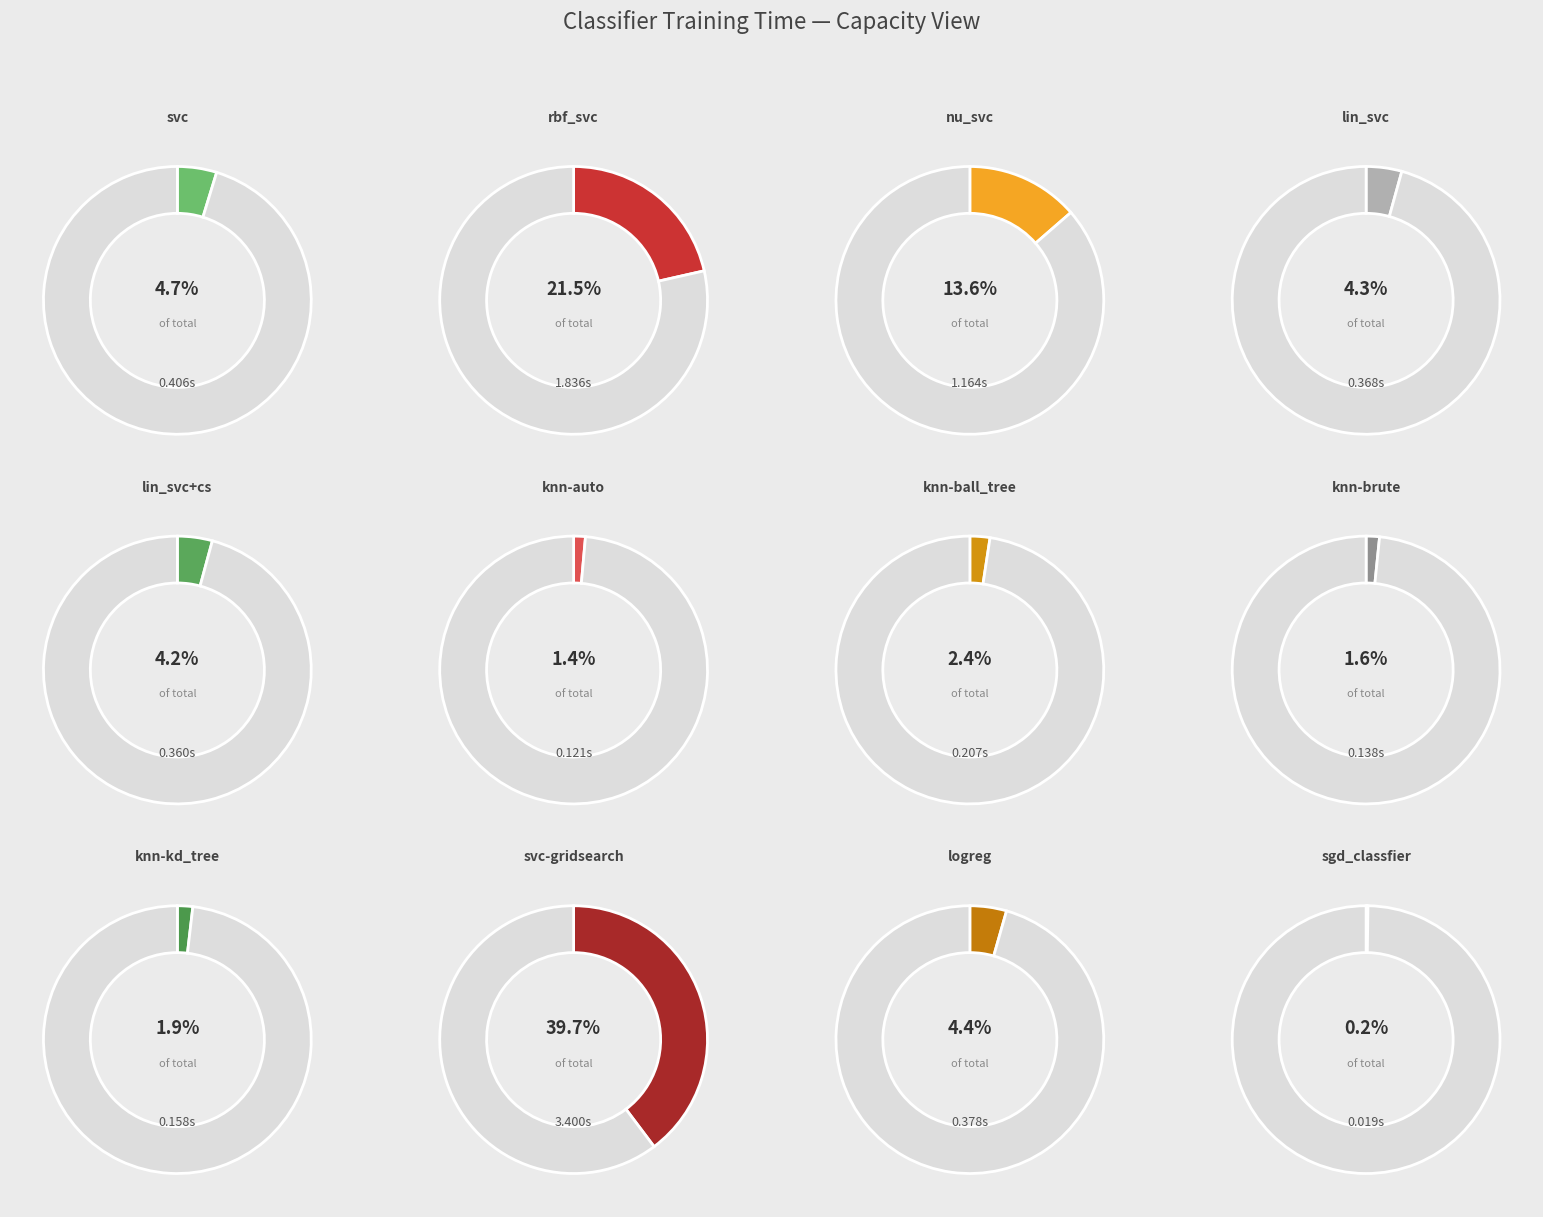

True or false: rbf_svc accounts for 31% of the total.

False